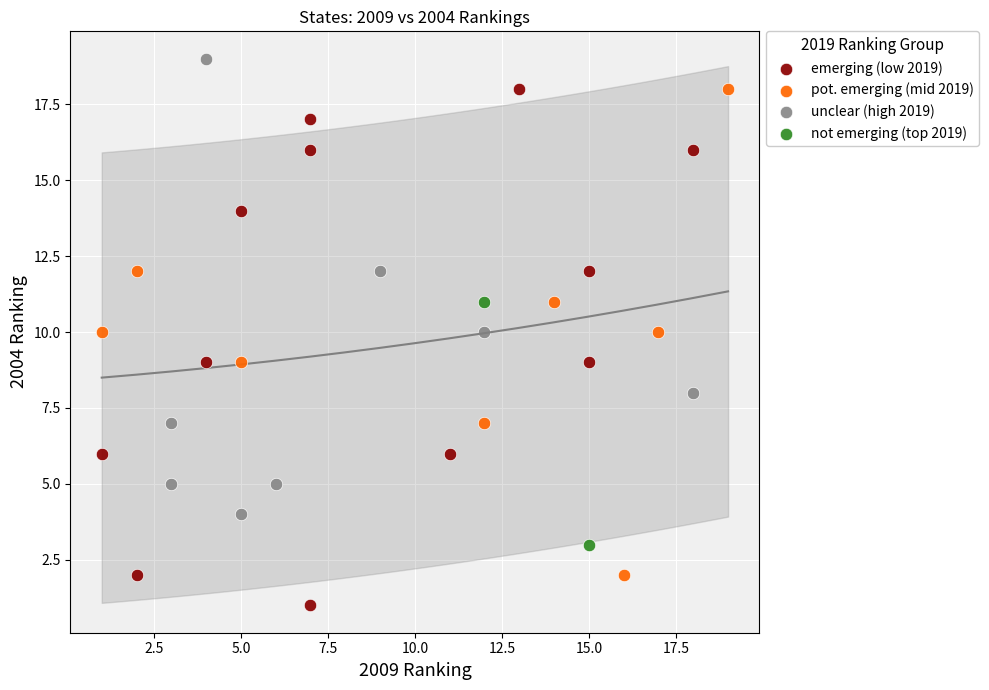

What are all the series names shown in the legend?

emerging (low 2019), pot. emerging (mid 2019), unclear (high 2019), not emerging (top 2019)